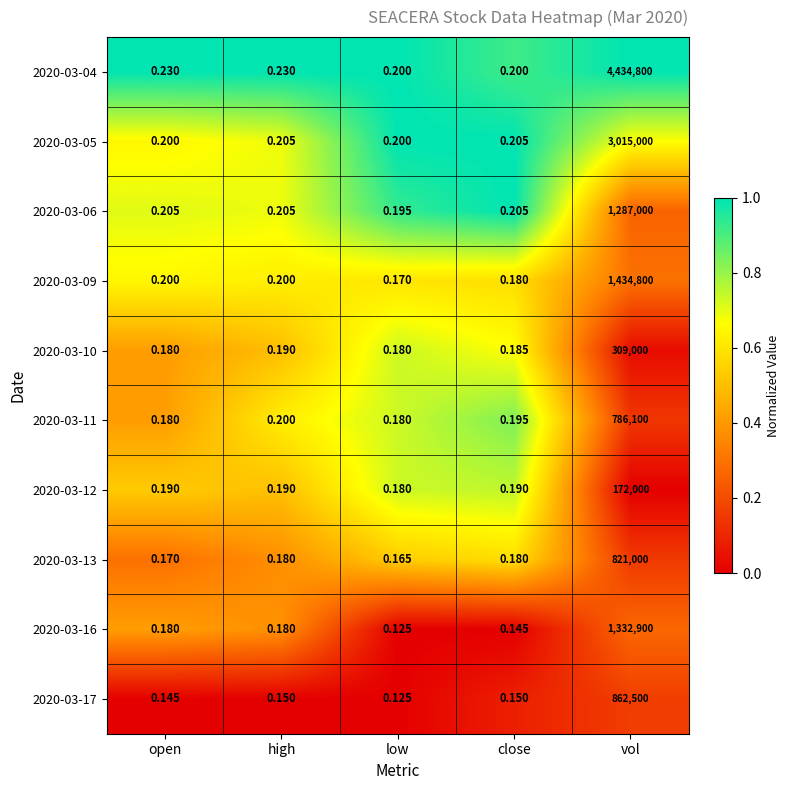

At which category is the sum across all series the highest?

vol